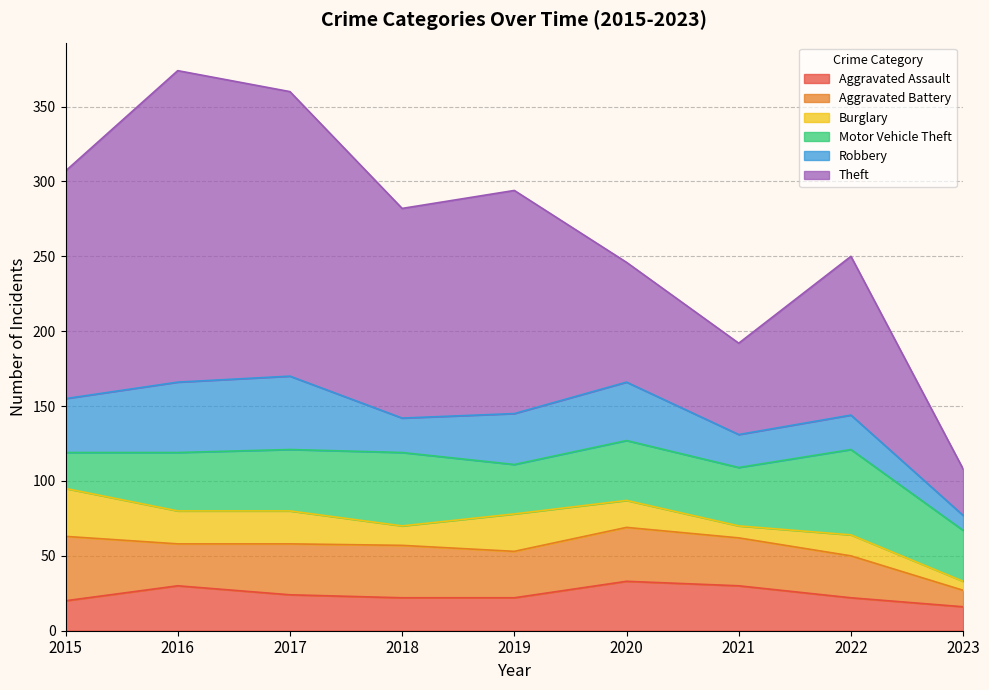

At which category is the sum across all series the highest?

2016